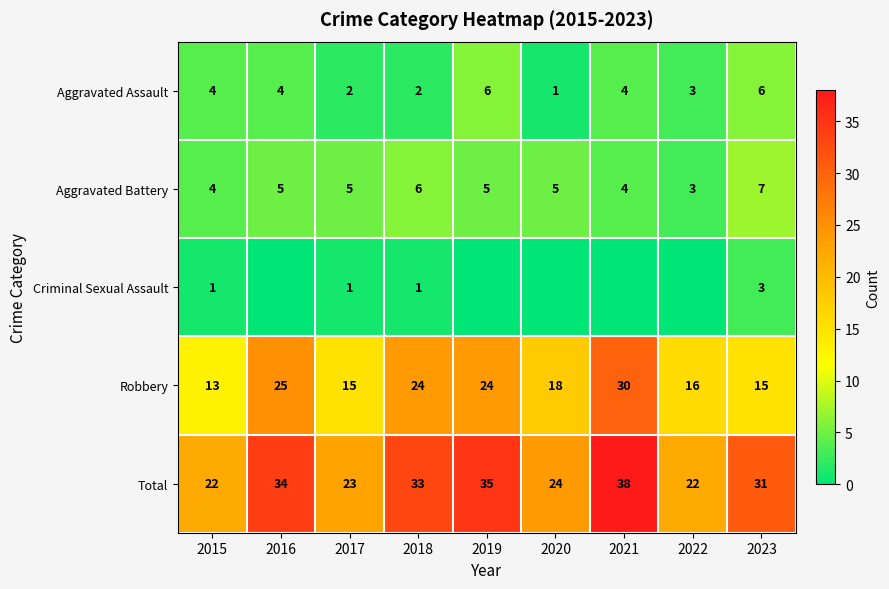

The value of Aggravated Battery at 2019 is 3. True or false?

False